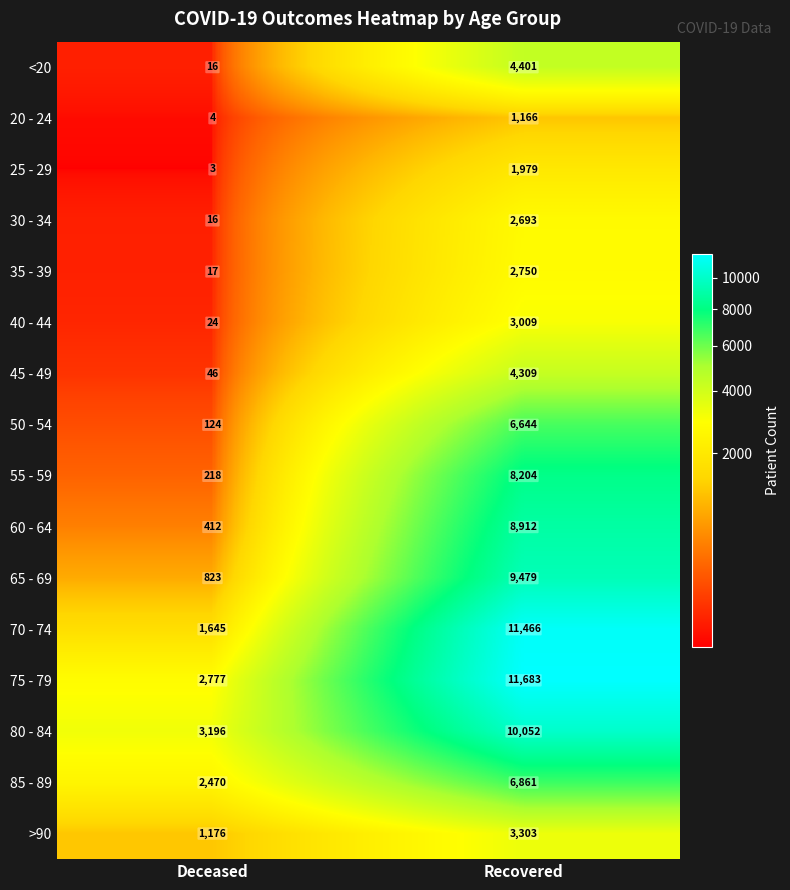

The value of 55 - 59 at Deceased is 147. True or false?

False